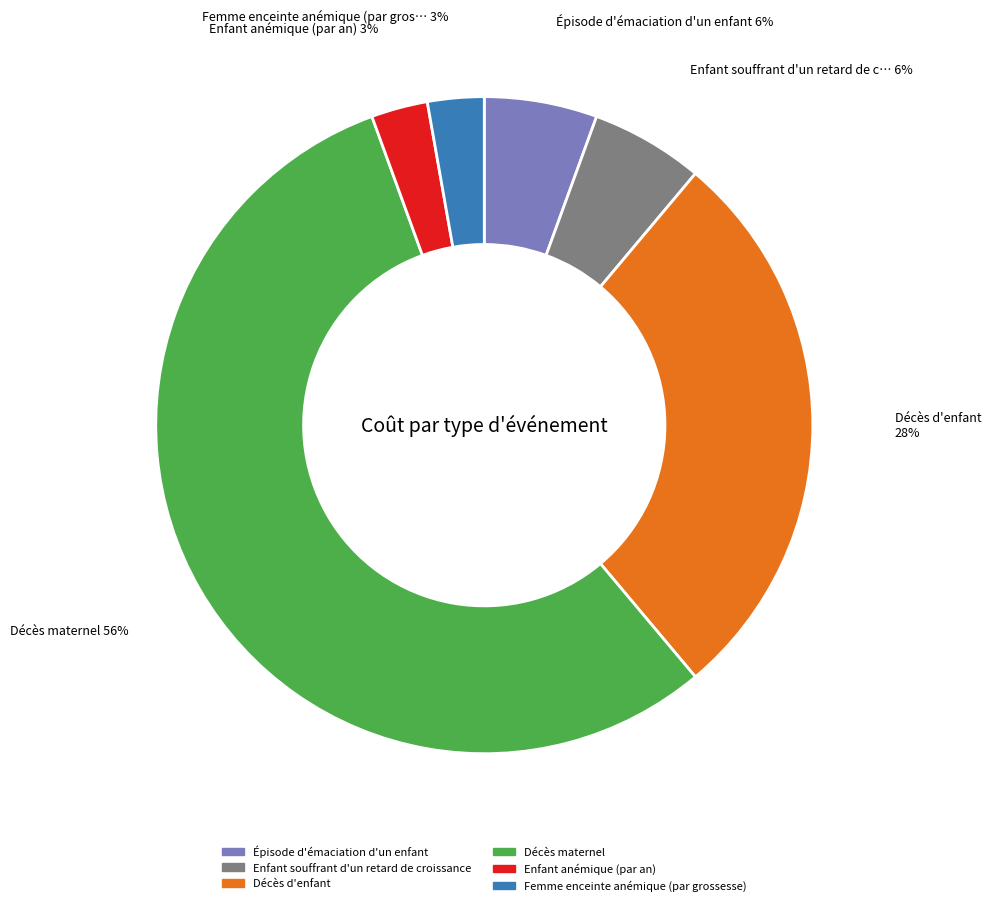

To the nearest percent, what portion does Femme enceinte anémique (par grossesse) represent?

3%